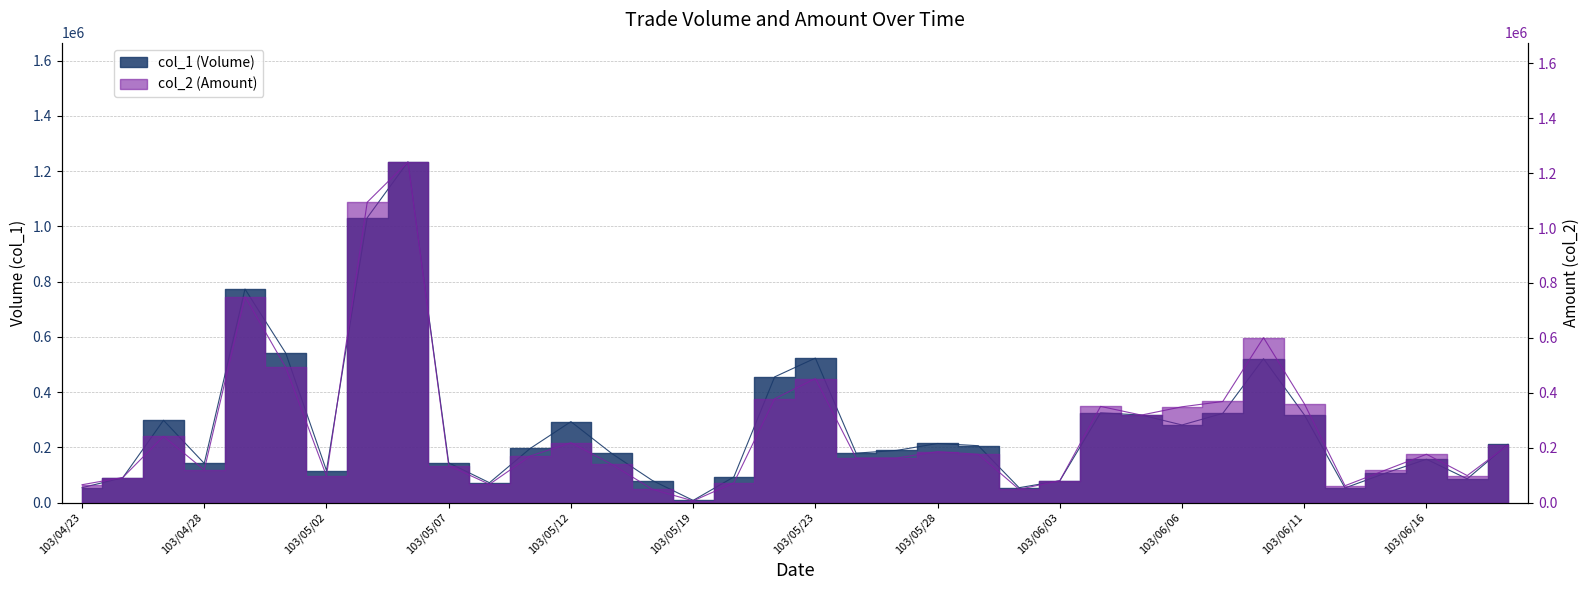

What is the total value across all series at 103/06/16?

333200